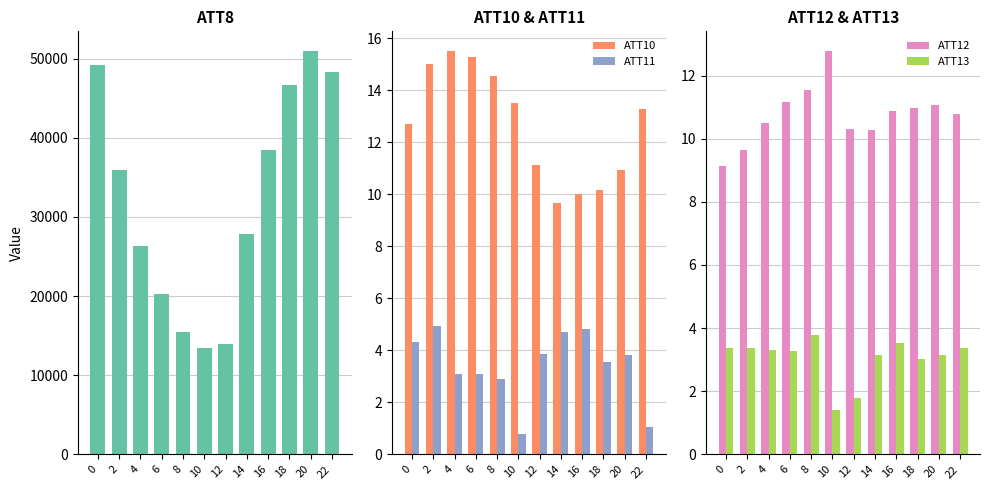

What is the value of the ATT13 bar at the 2nd from the left?

3.4